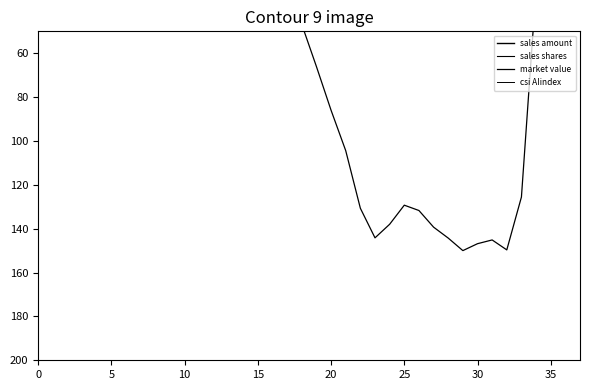

True or false: csi AIindex has more than 1 interior local peaks.

True